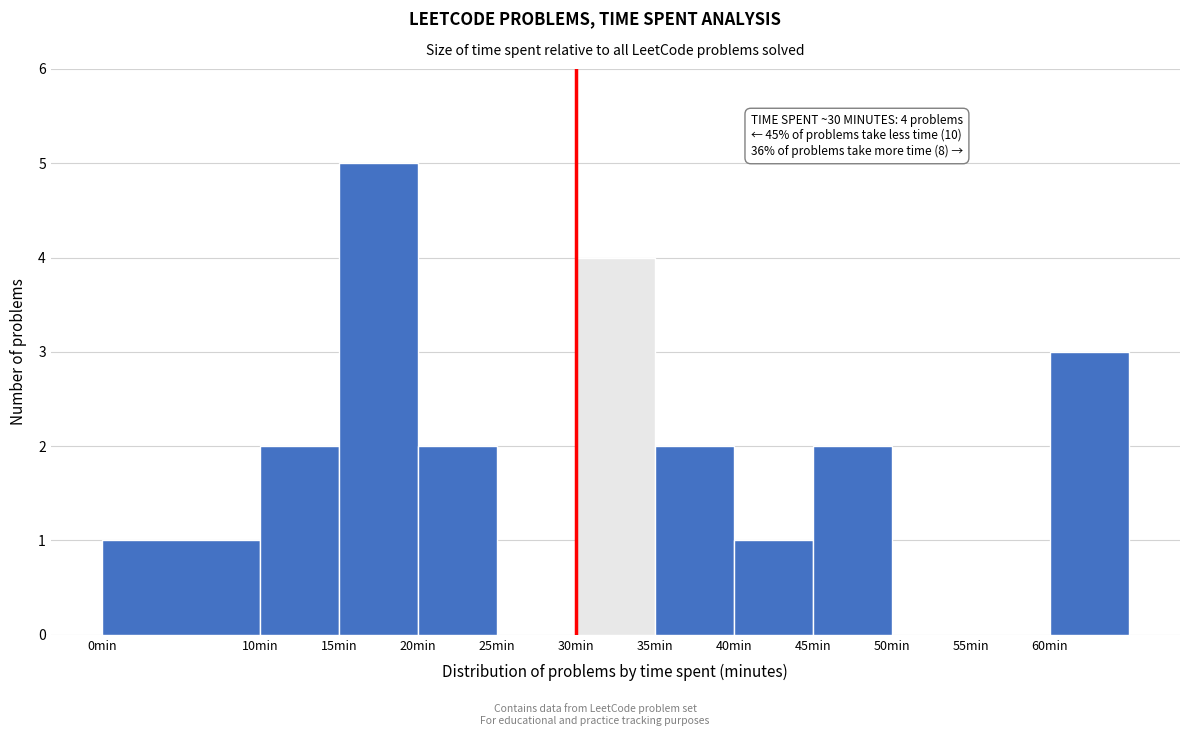

Over which range of the x-axis is the bar tallest?

15 to 20